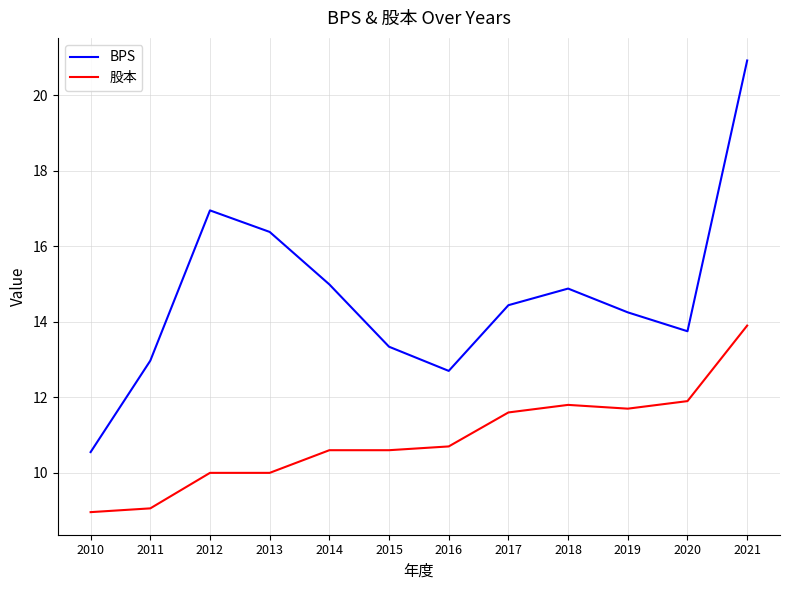

Is the value of BPS at 2017 greater than the value of 股本 at 2021?

Yes